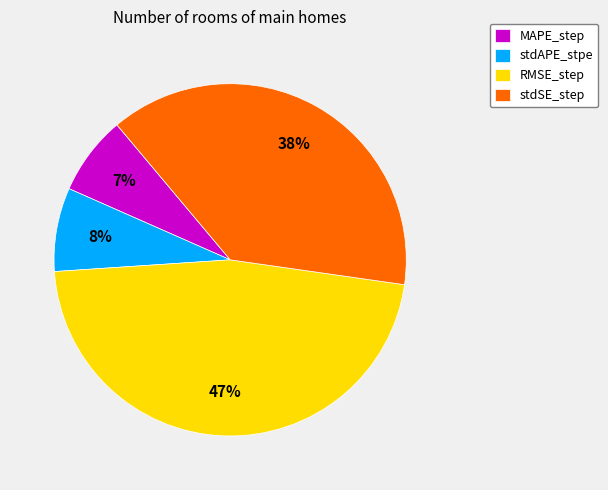

The stdSE_step slice represents 38% of the pie. True or false?

True